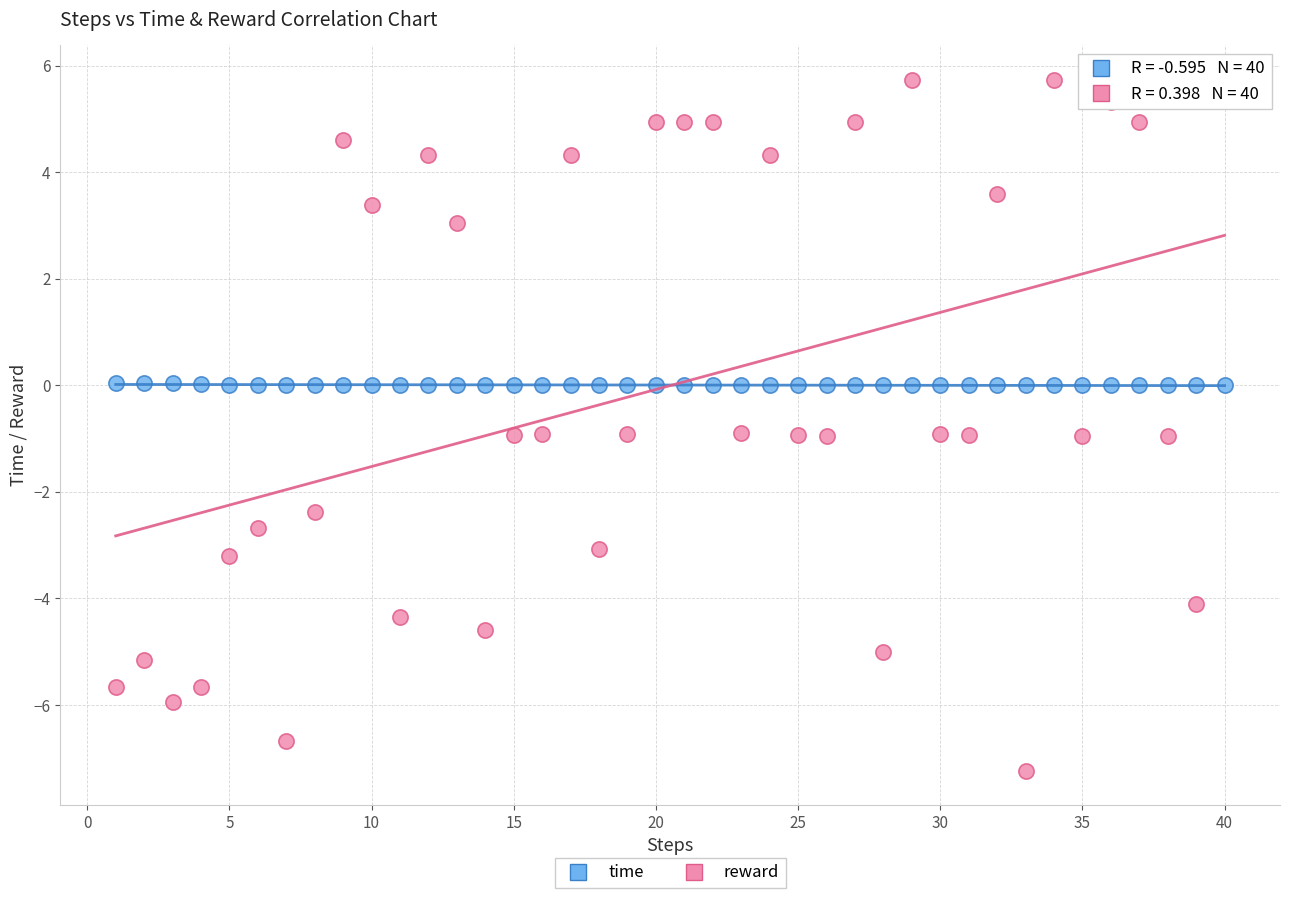

Which series has the largest Y range (max minus min)?

reward